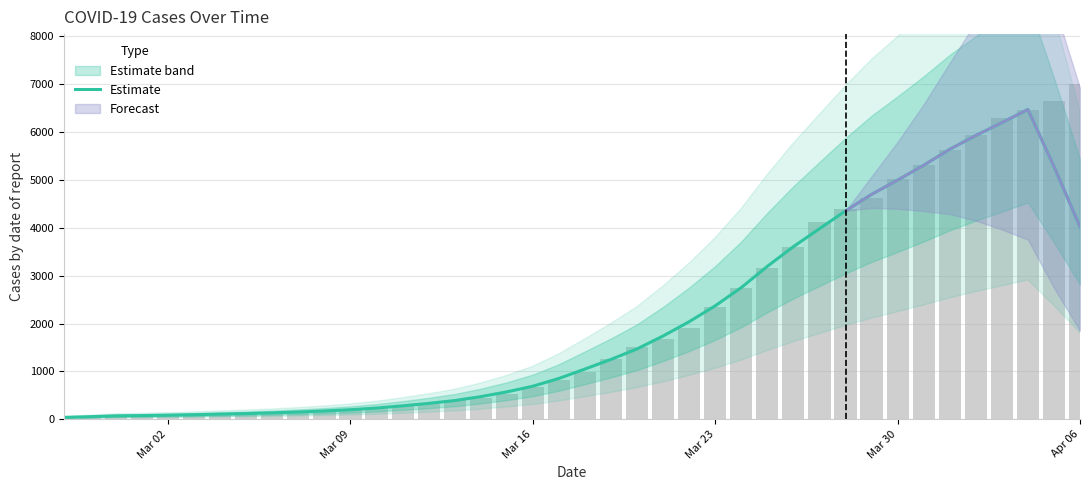

What is the maximum value for Estimate?

6470.8